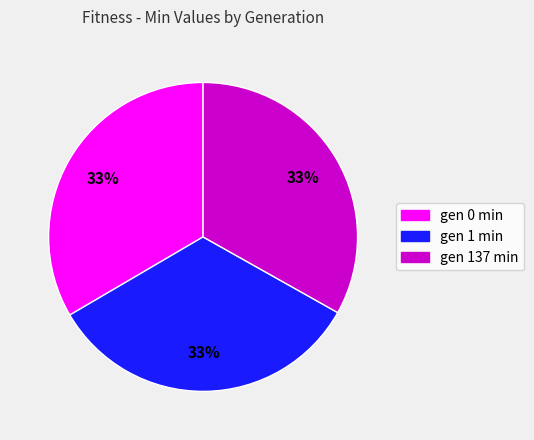

To the nearest percent, what is the combined percentage of gen 1 min and gen 137 min?

67%